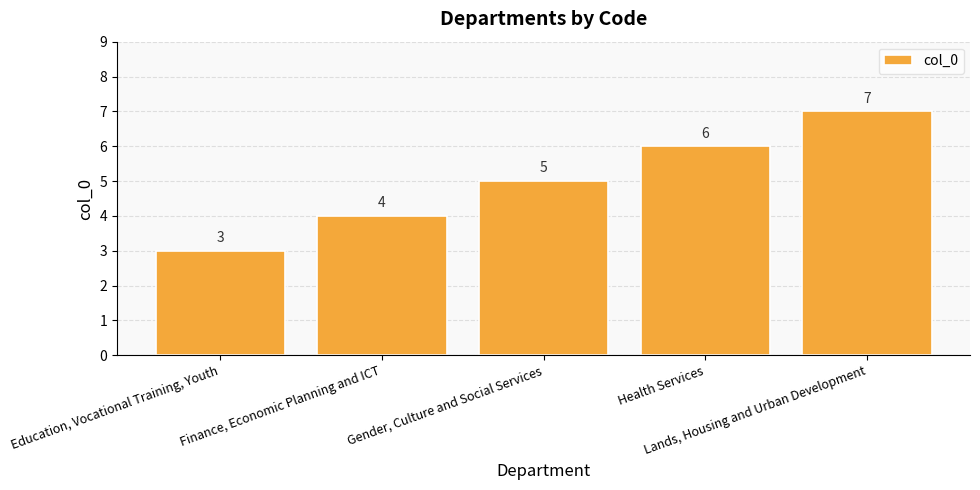

What is the label of the 5th bar from the right?

Education, Vocational Training, Youth